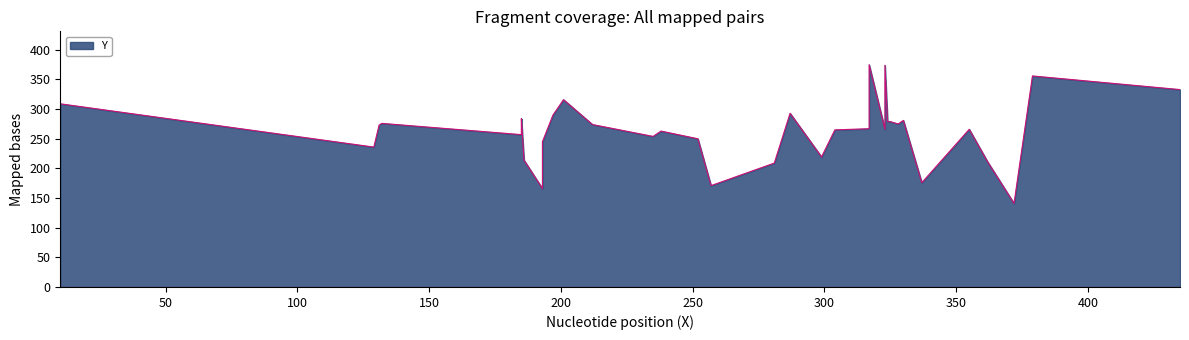

The chart shows a value of 161 at 328. True or false?

False